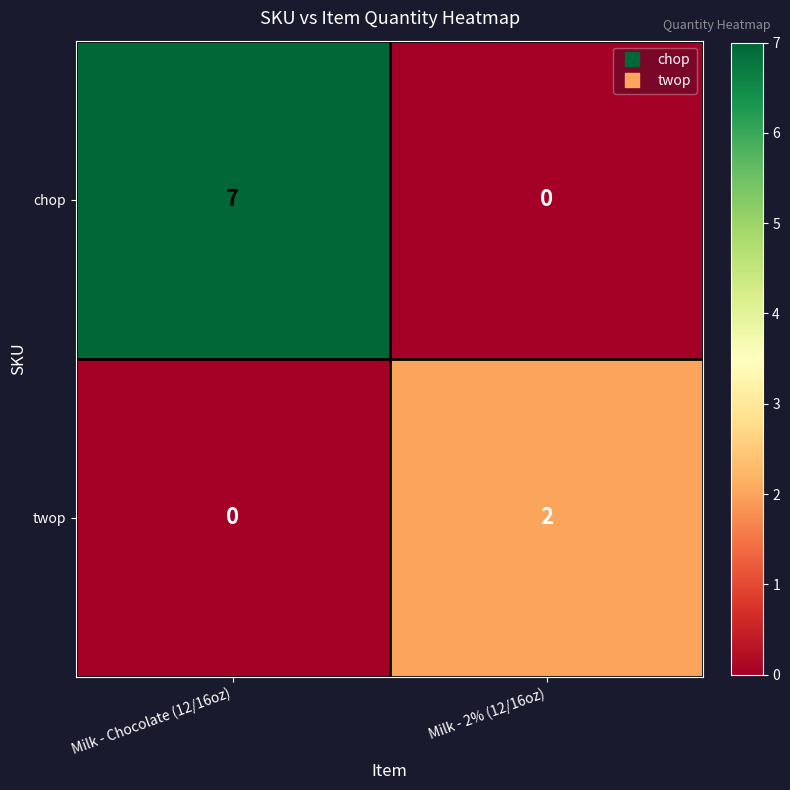

What is the average value of the chop series?

4